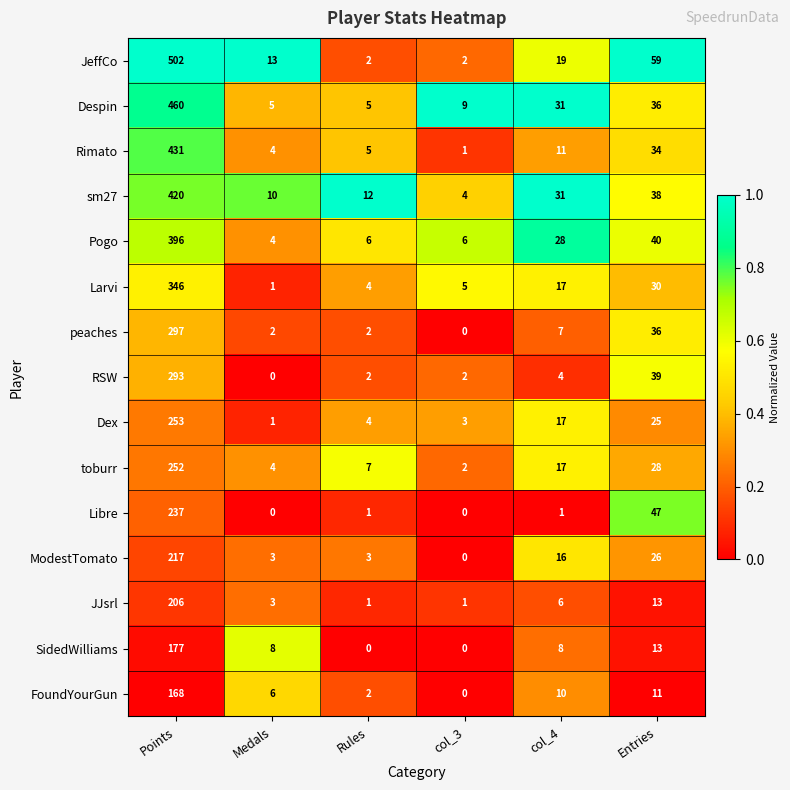

At which category is the sum across all series the highest?

Points